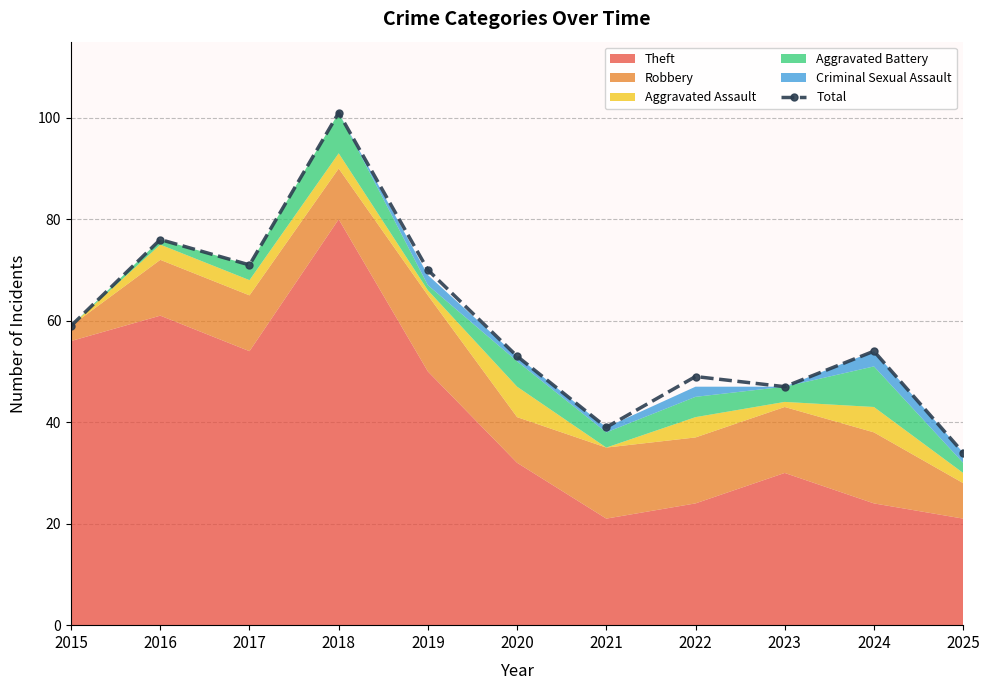

What is the sum of the values at 2022 and 2016?

125